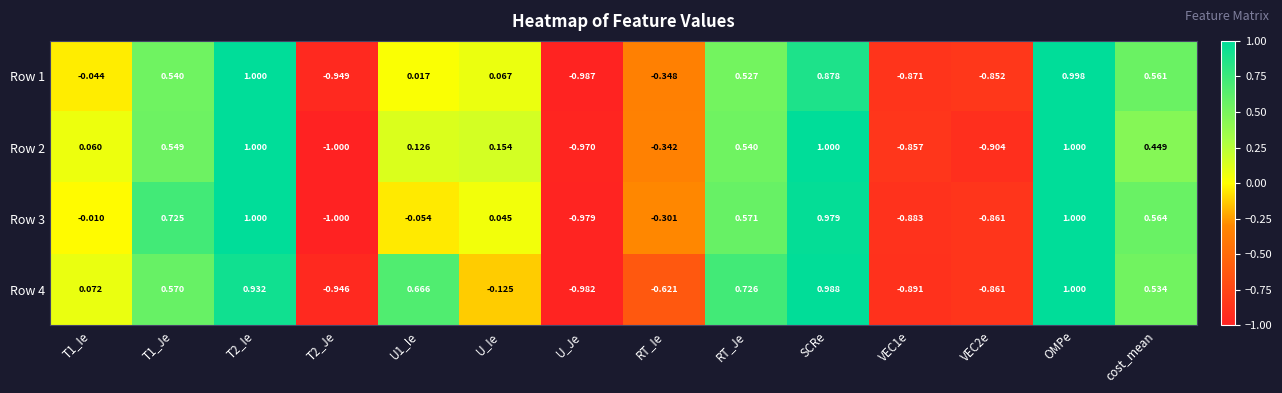

Is the value of Row 2 at OMPe greater than the value of Row 1 at VEC1e?

Yes